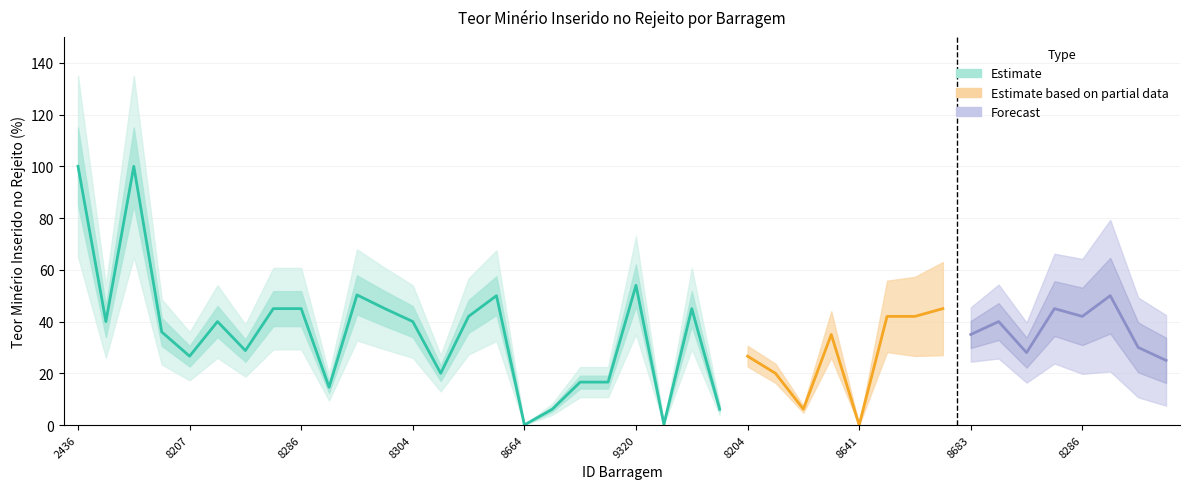

At which label does the data first exceed 40?

2436